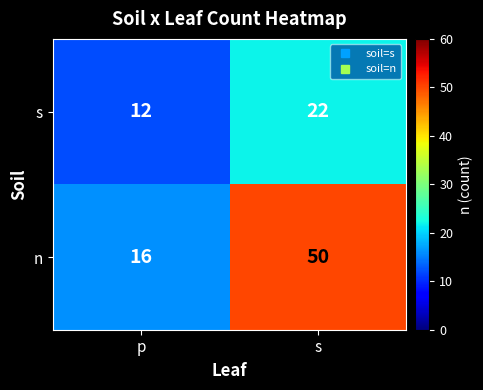

At which category is the sum across all series the highest?

s